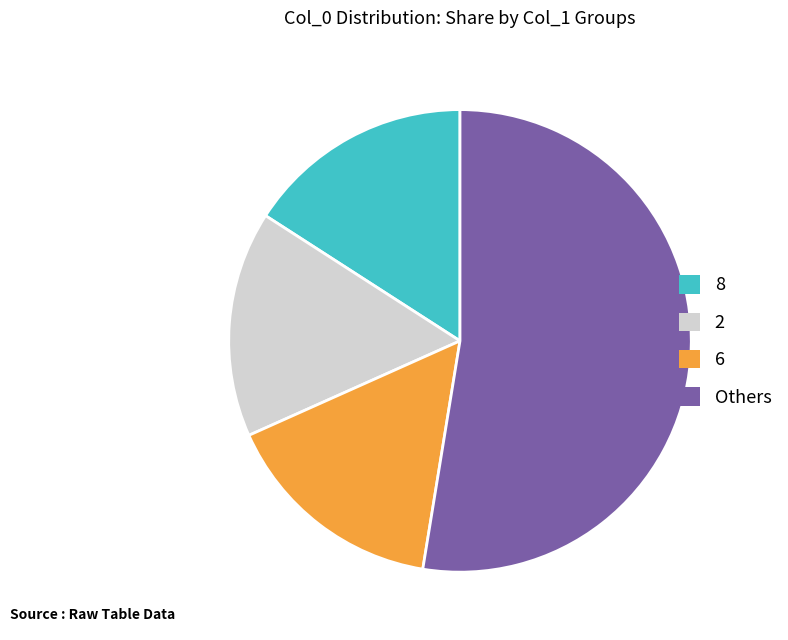

Is there a majority slice in this chart?

Yes